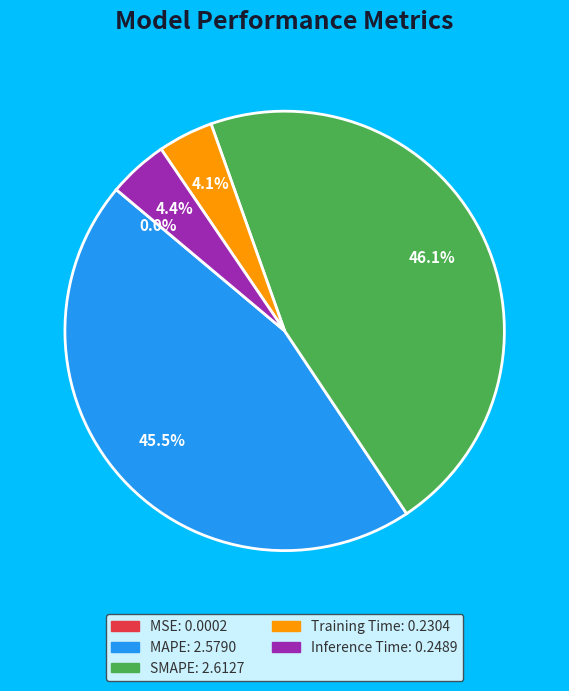

Which category has the biggest portion of the pie?

SMAPE